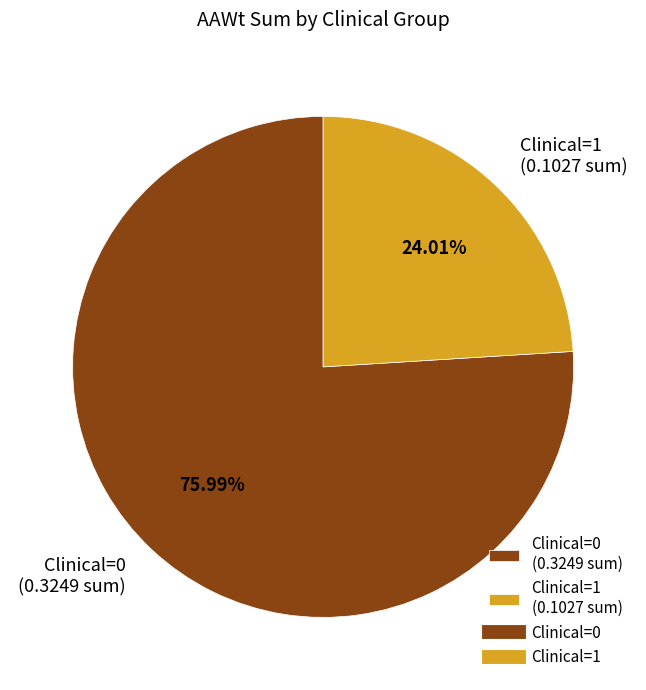

To the nearest percent, what is the combined percentage of Clinical=0 and Clinical=1?

100%